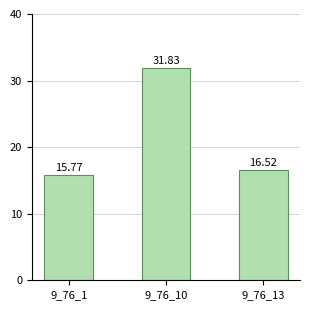

How many bars are there in total?

3